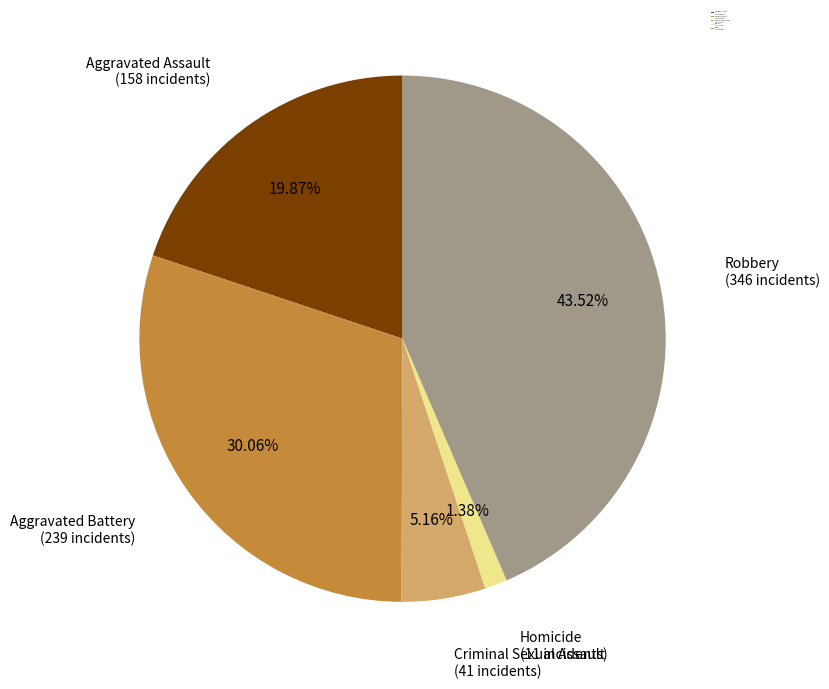

Is it true that Criminal Sexual Assault is 5% of the pie?

True